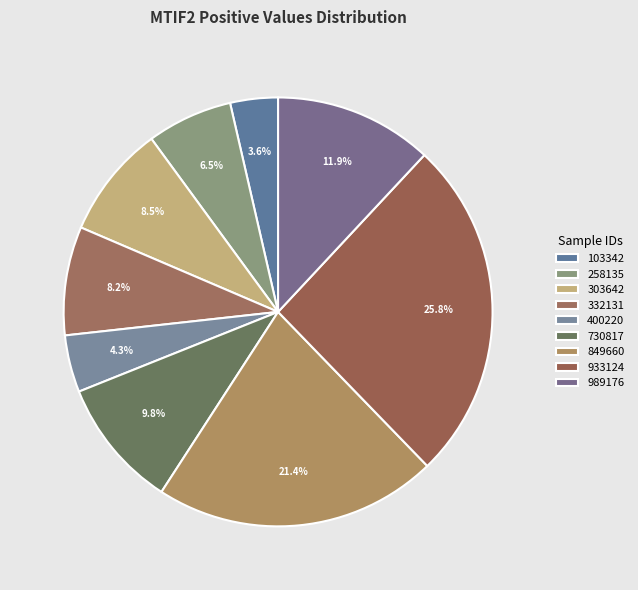

Is there any slice that represents more than half of the pie?

No